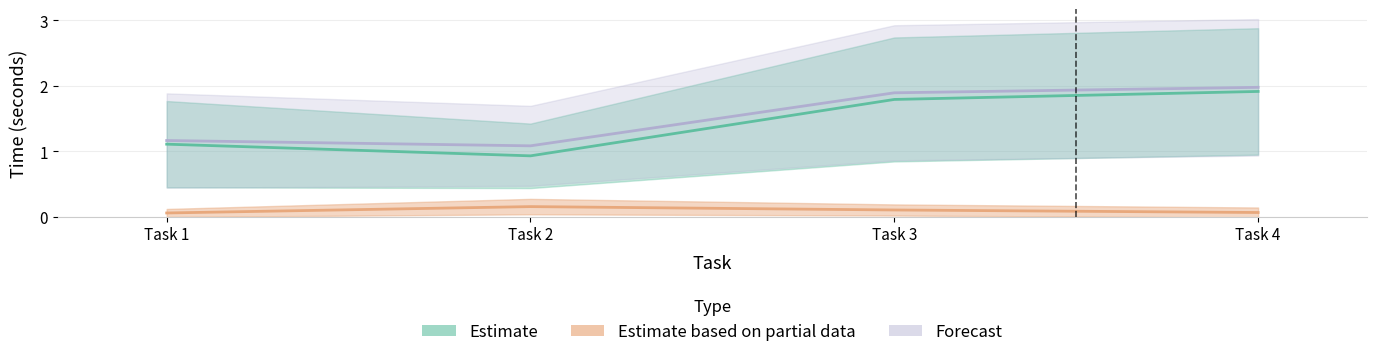

At how many categories does at least one series exceed 1?

4